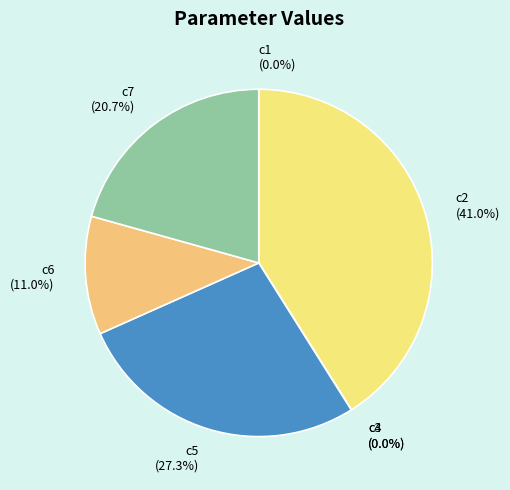

Which slice is the largest?

c2